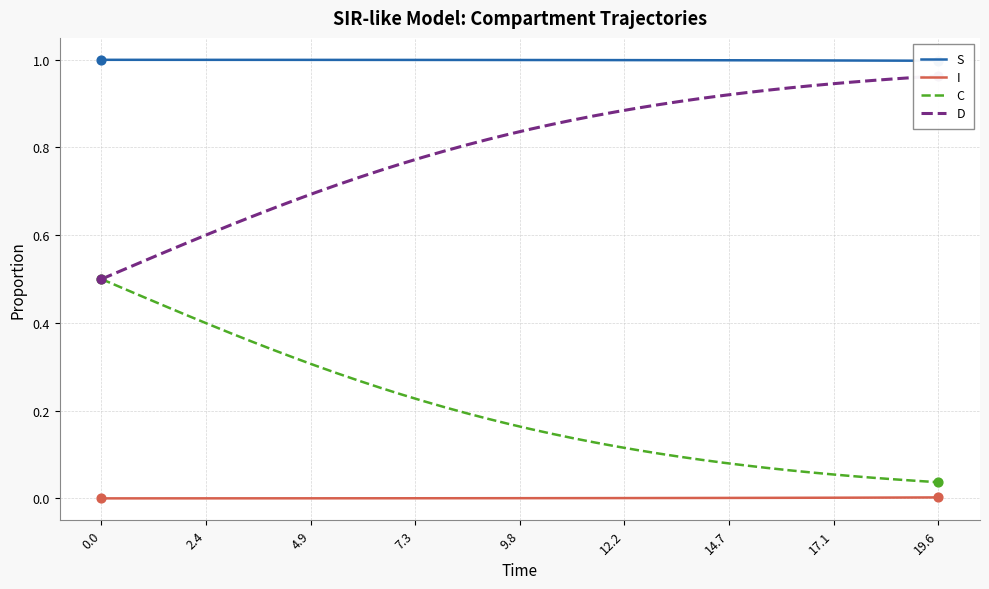

Which series contains the highest Y value?

S